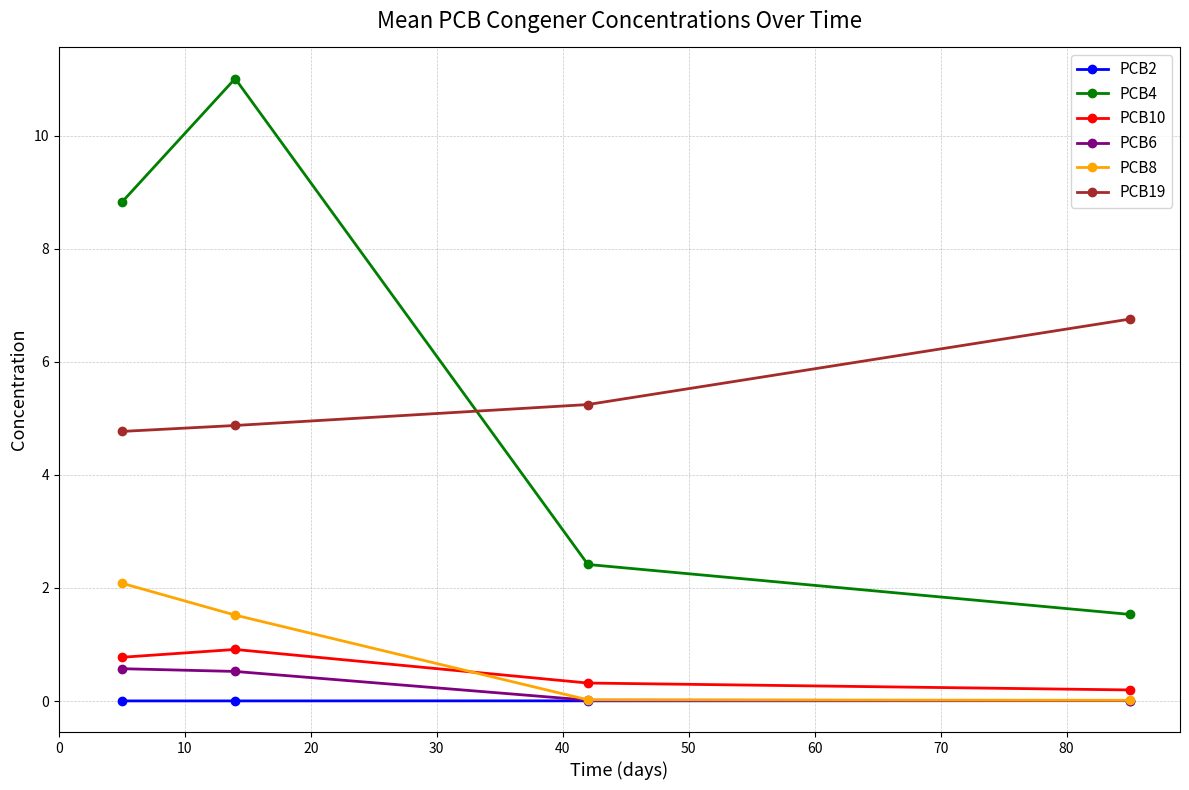

What is the value of the PCB4 point at the 1st from the left?

8.8